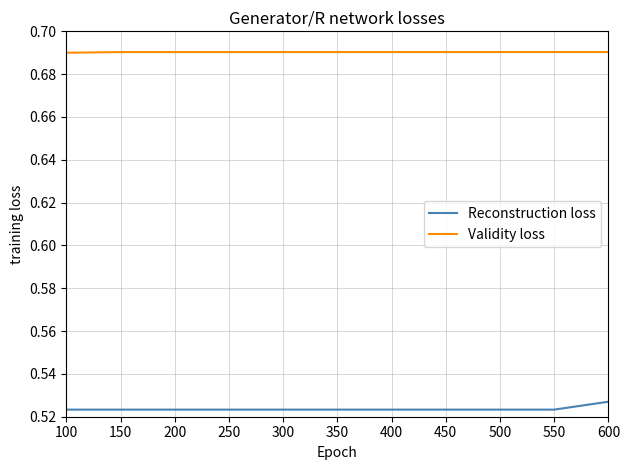

Which series has the widest spread of values?

Reconstruction loss